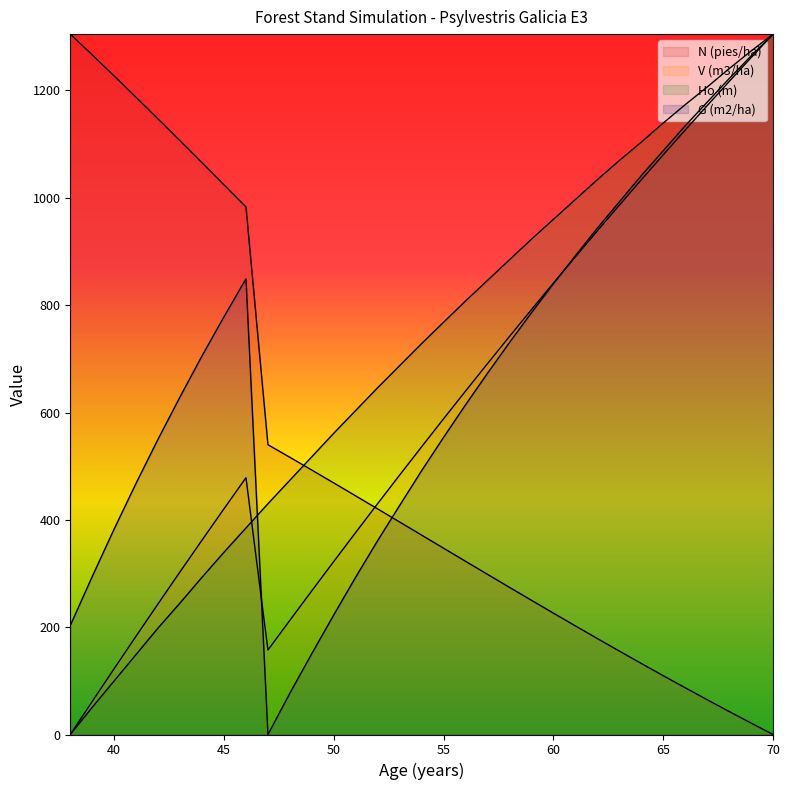

Which series has the largest range (max minus min)?

N (pies/ha)